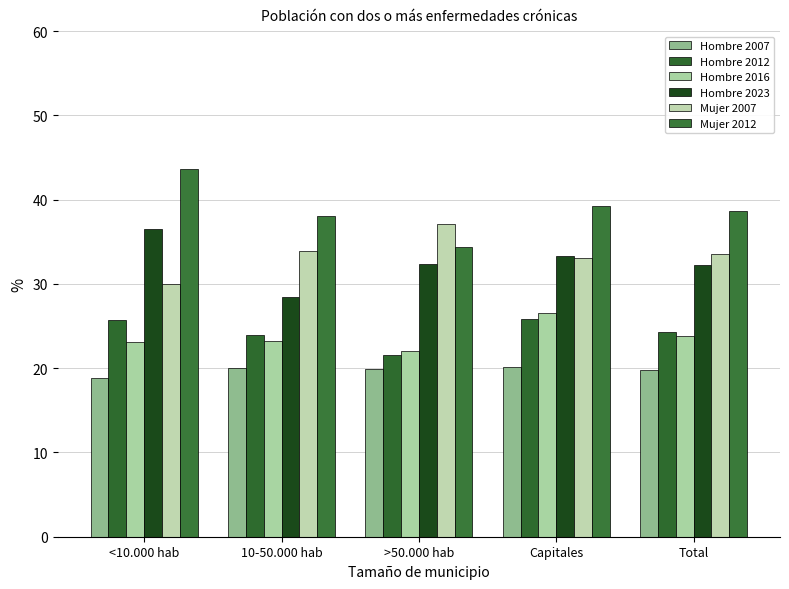

How many data points in Hombre 2007 are above 19?

4